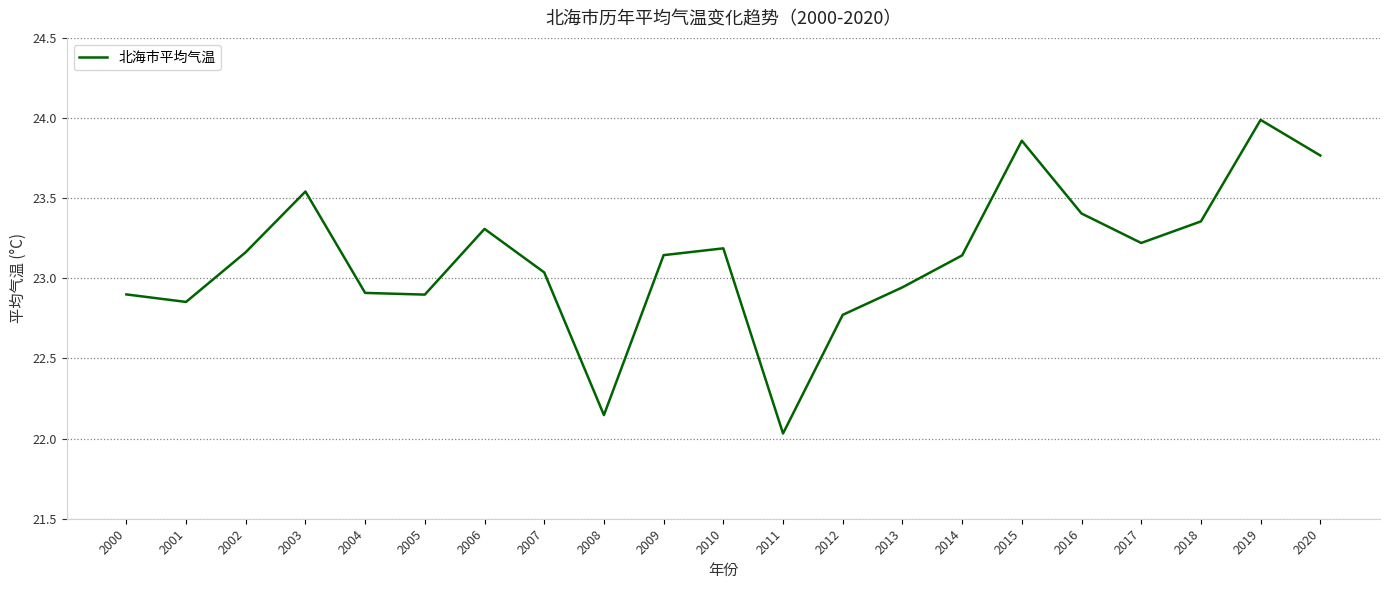

Which label corresponds to the largest value in the chart?

2019